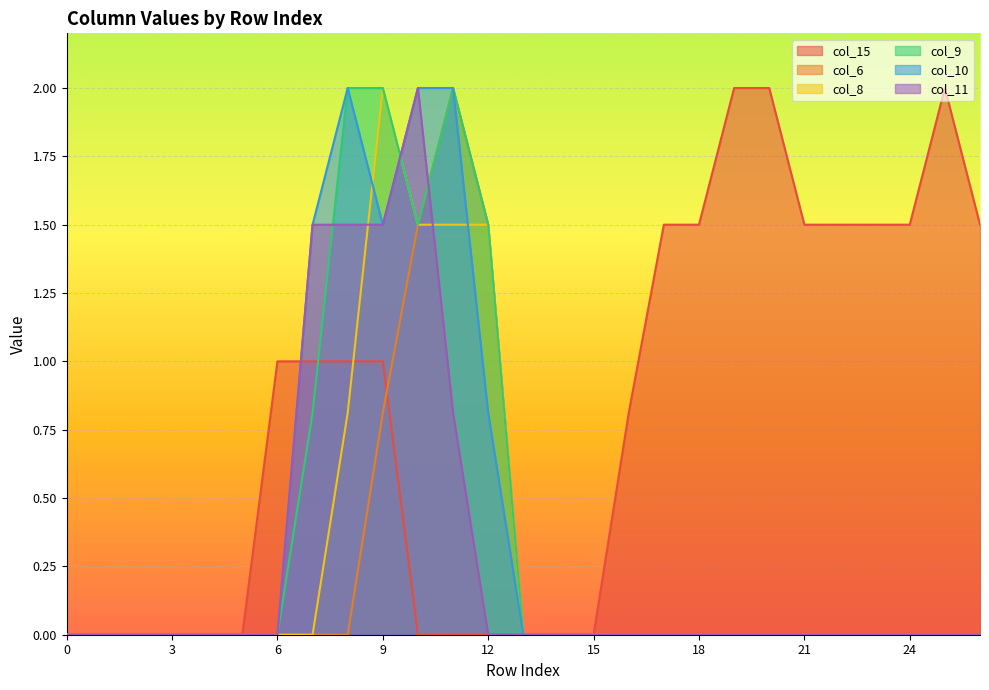

Where is col_10 nearest to the value 1?

12